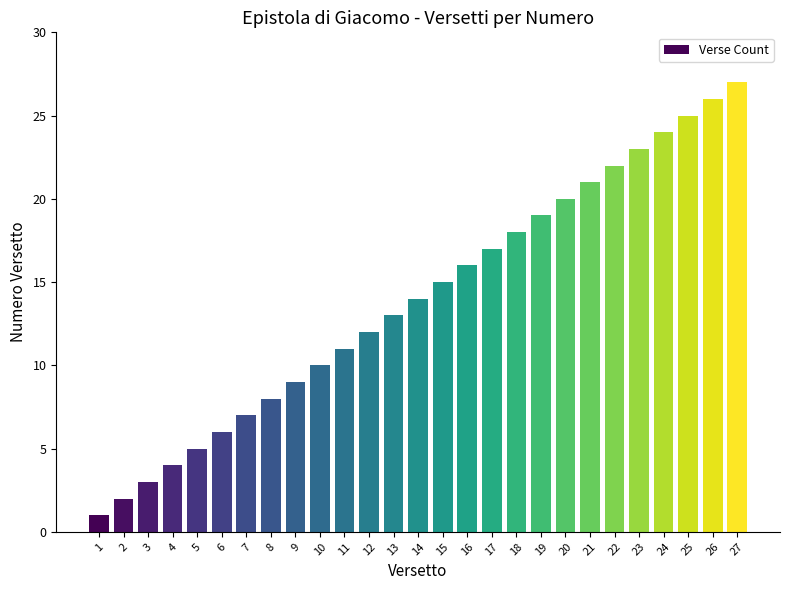

Are the bars grouped side by side (vs. stacked)?

No